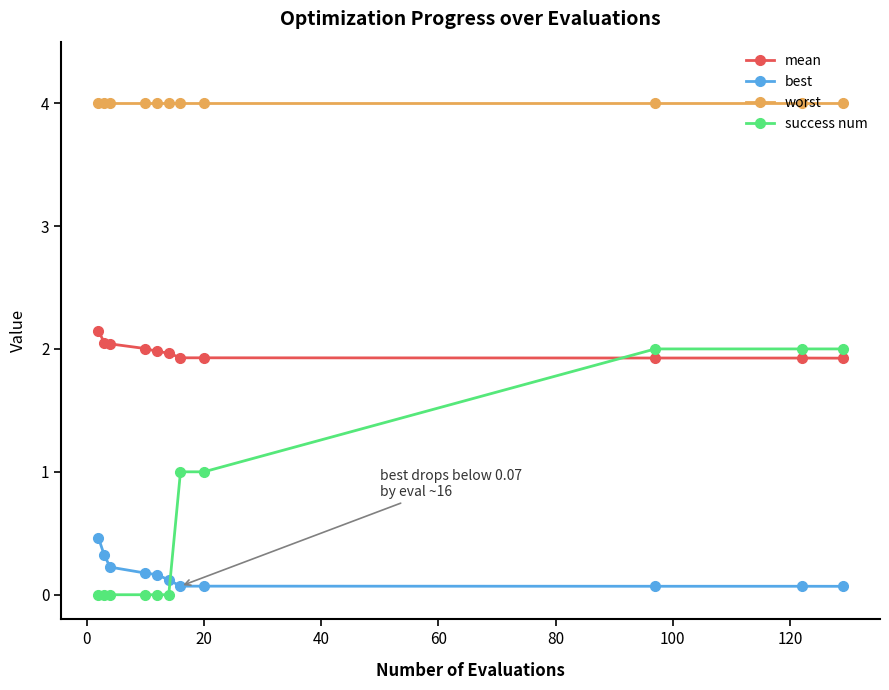

At how many categories does at least one series exceed 3?

11